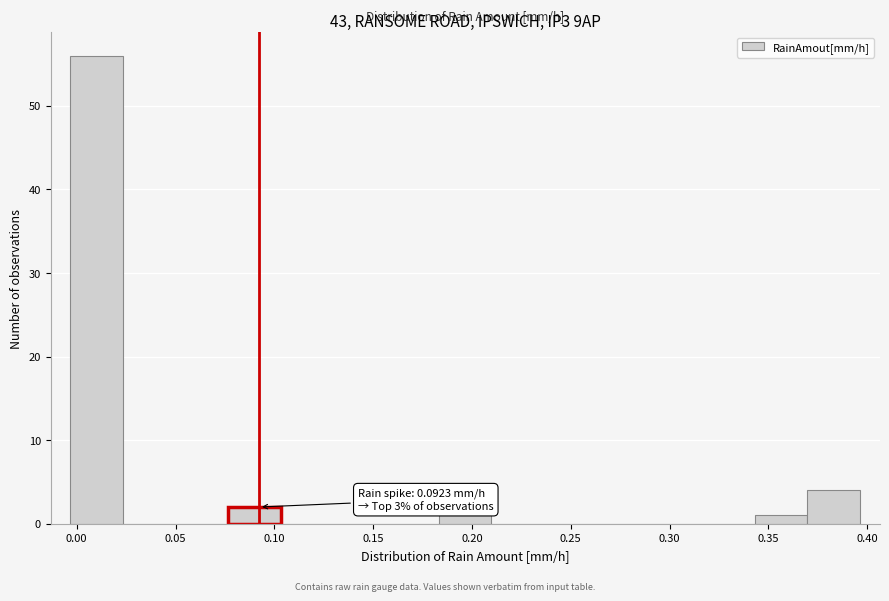

Which range on the x-axis has the tallest bar?

-0.005 to 0.025